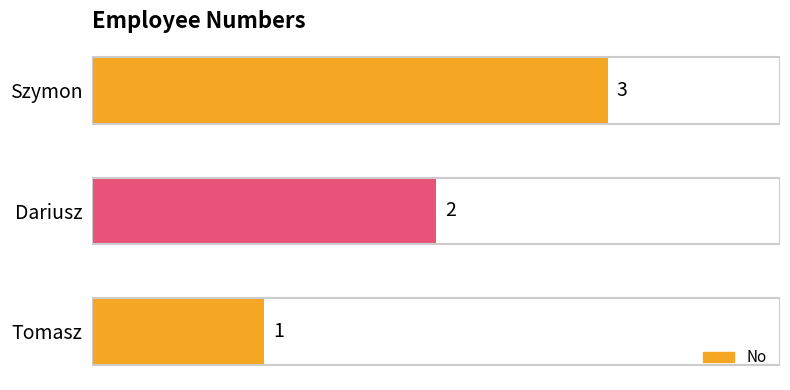

Approximately how many times larger is the value at Szymon compared to Dariusz?

1.5